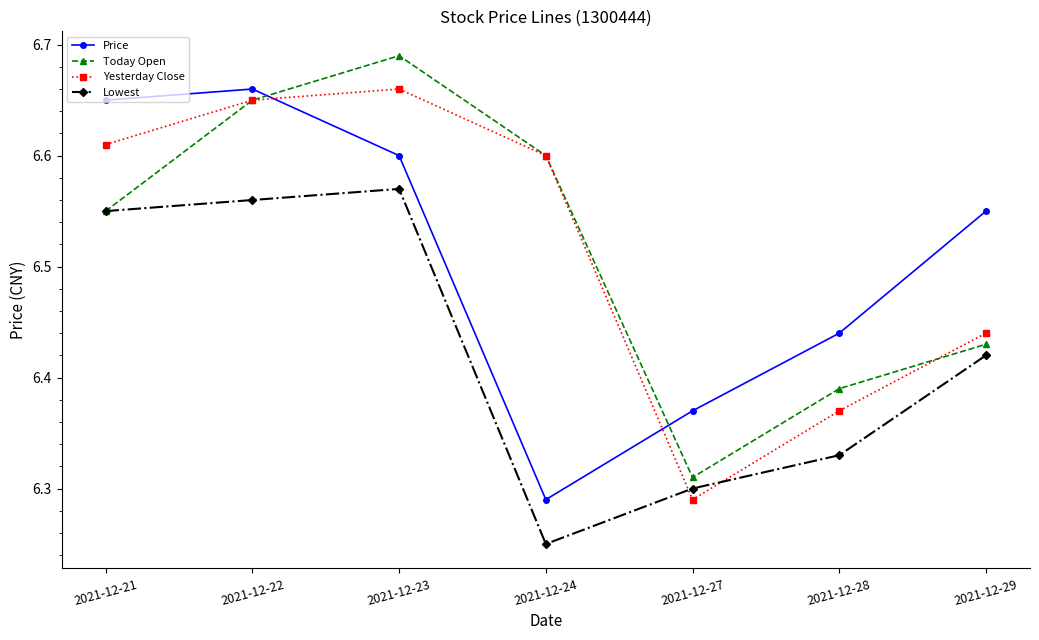

Between 2021-12-24 and 2021-12-29, which series saw the biggest shift?

Price